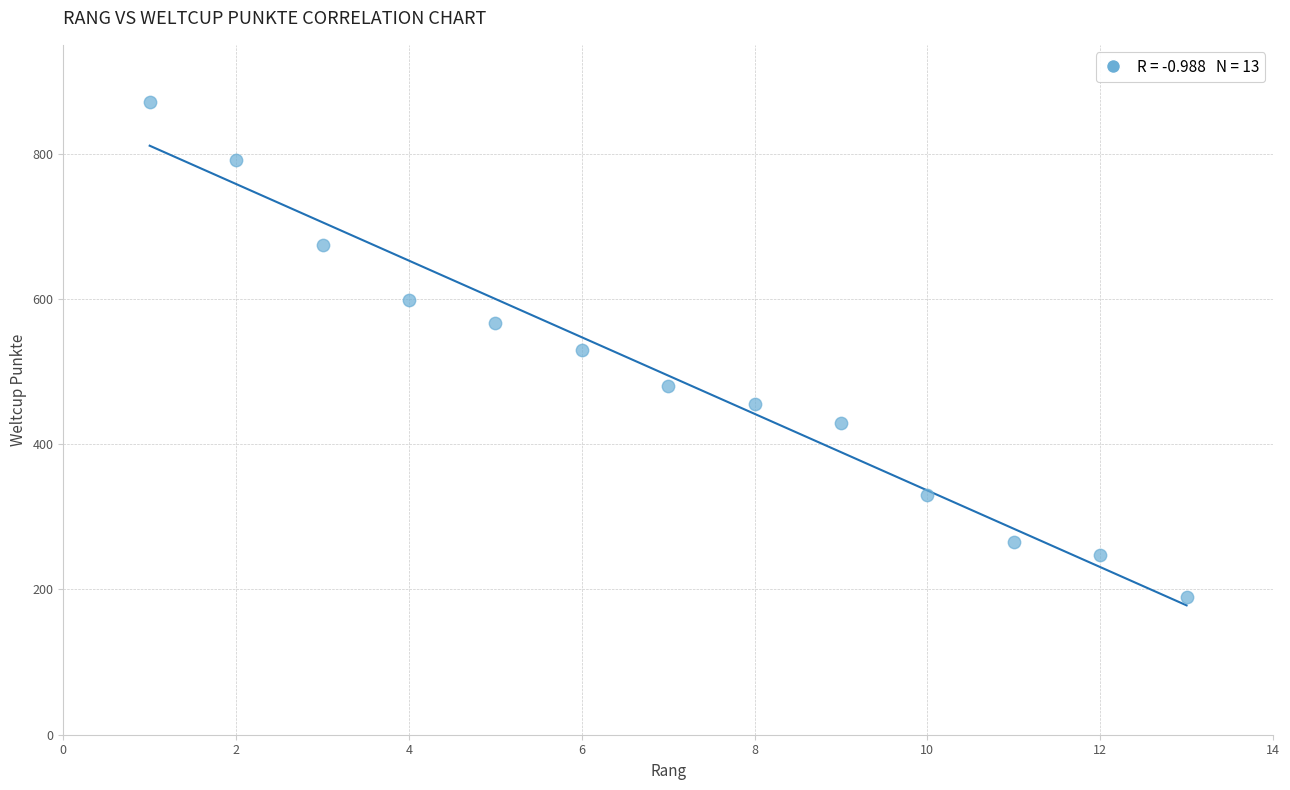

What is the range of X values (max minus min)?

12